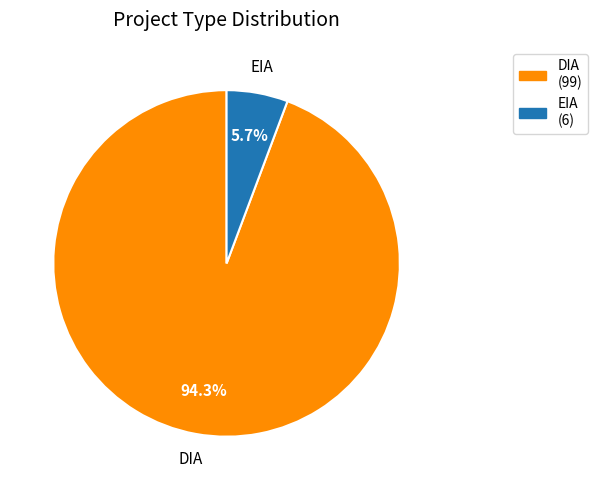

What is the largest slice in the pie chart?

DIA